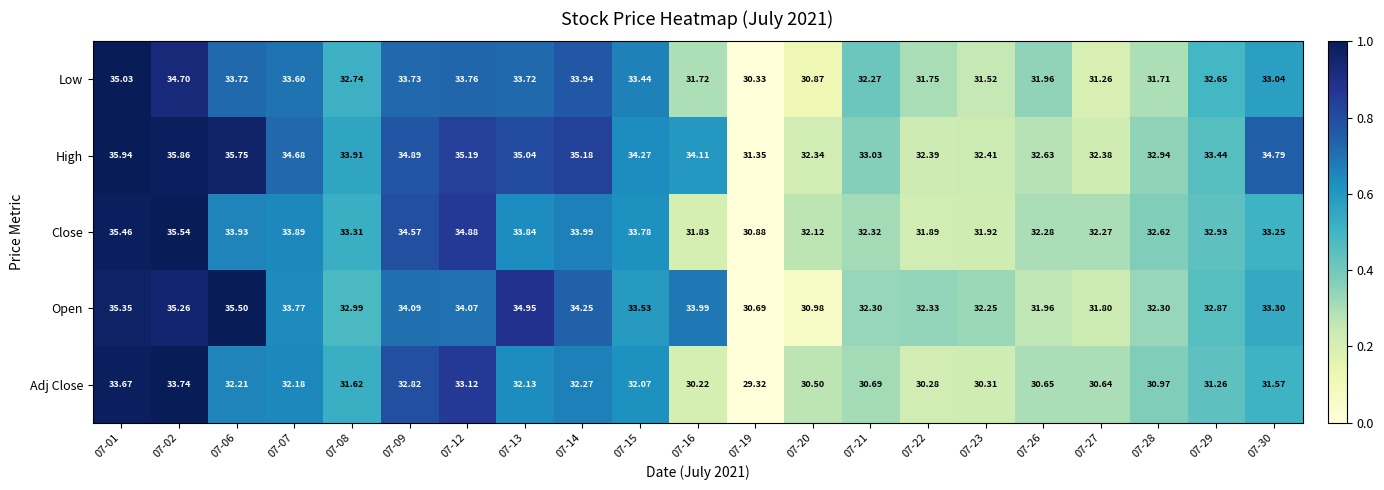

Rank the series by their maximum value, from lowest to highest.

Adj Close, Low, Open, Close, High